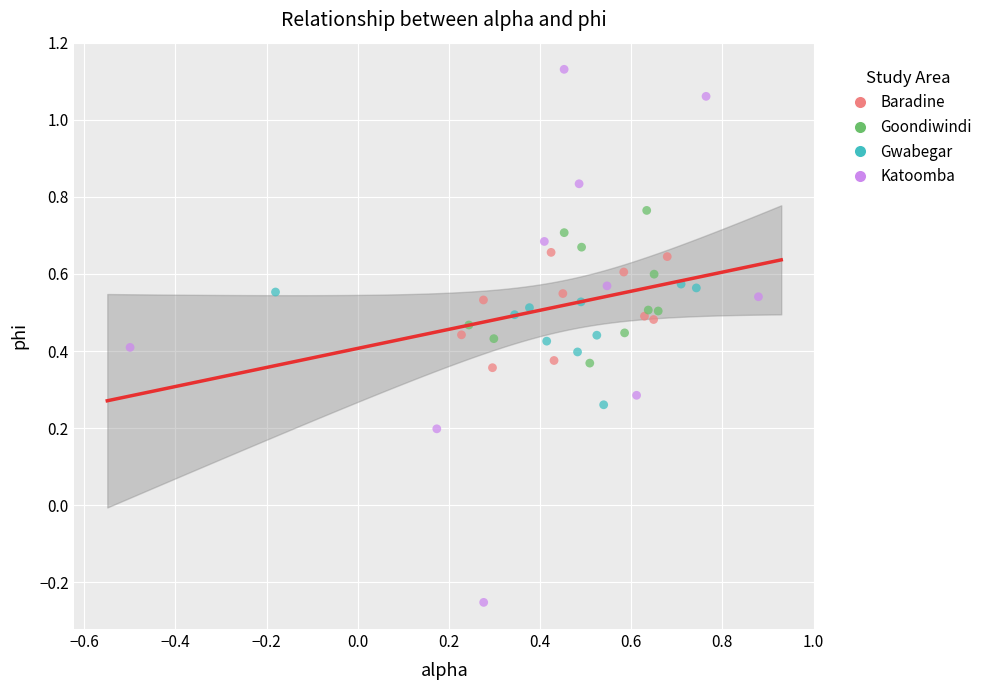

Which series has the widest spread of Y values?

Katoomba